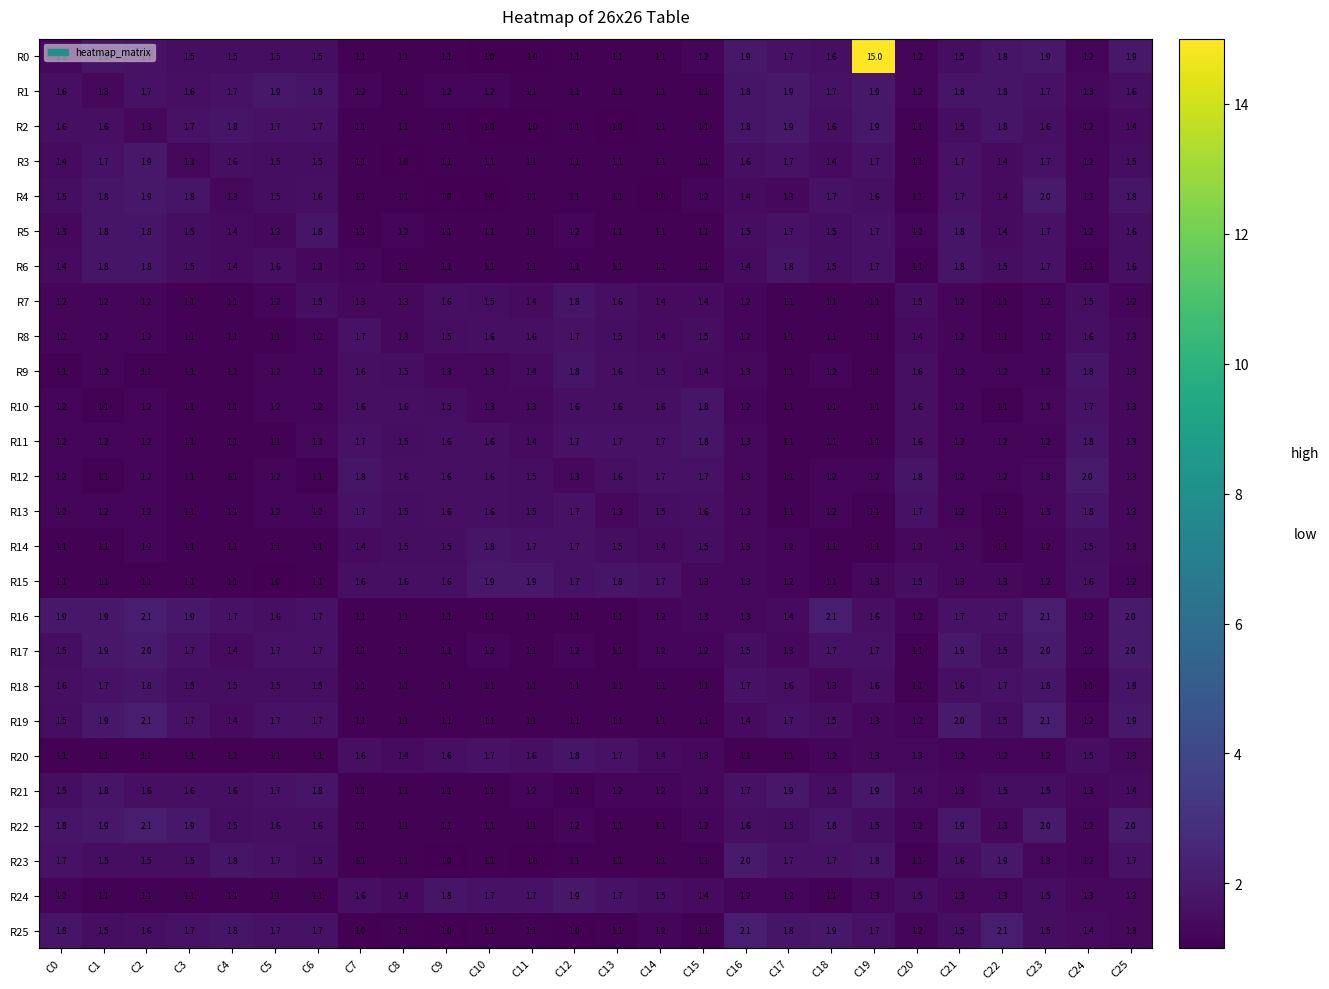

How many distinct data groups are displayed?

26